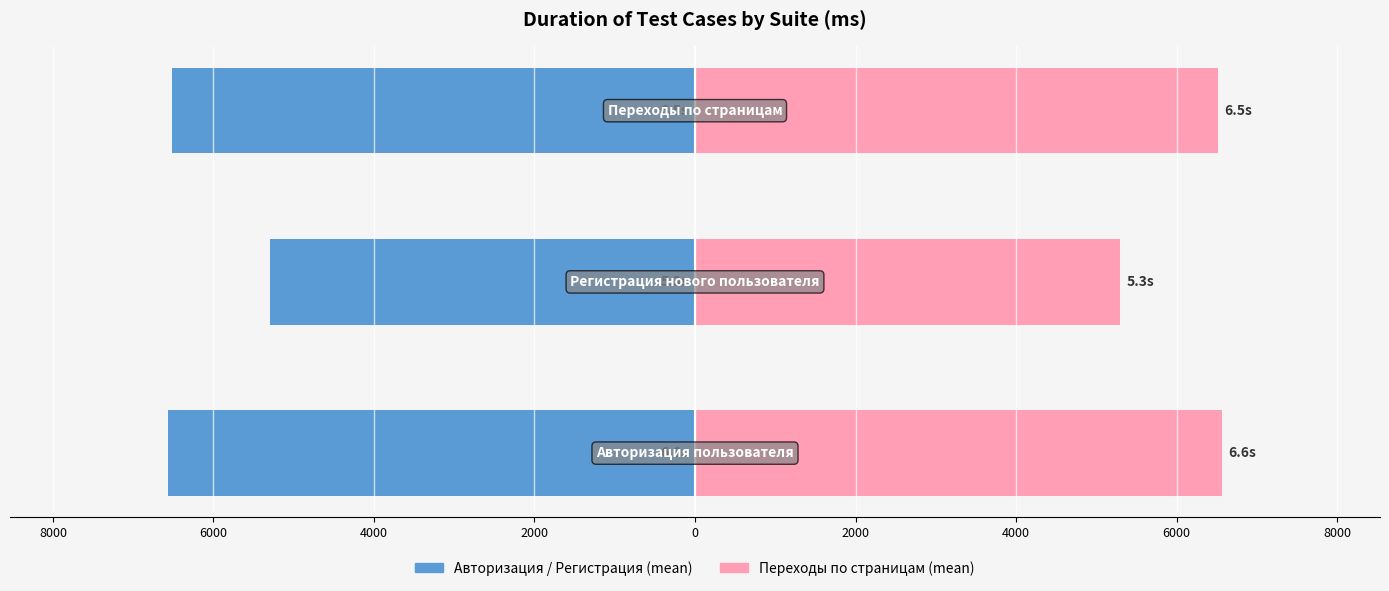

Is it true that Переходы по страницам equals 6565.2 at 10000?

True